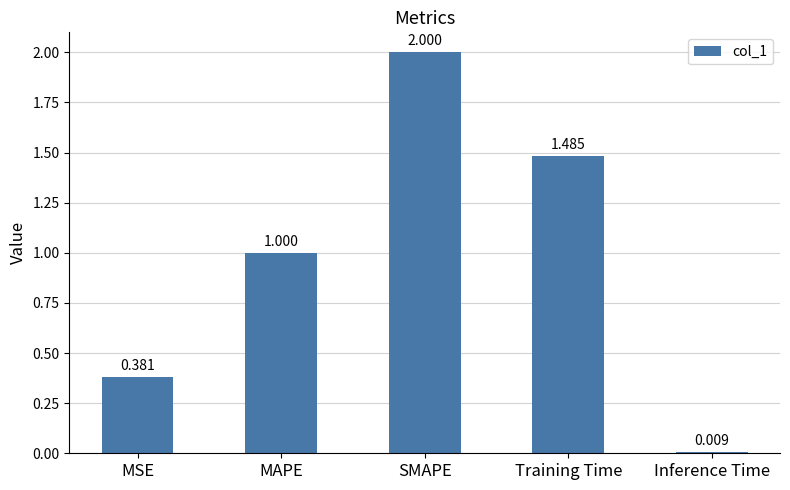

List the labels in order of value, smallest first.

Inference Time, MSE, MAPE, Training Time, SMAPE